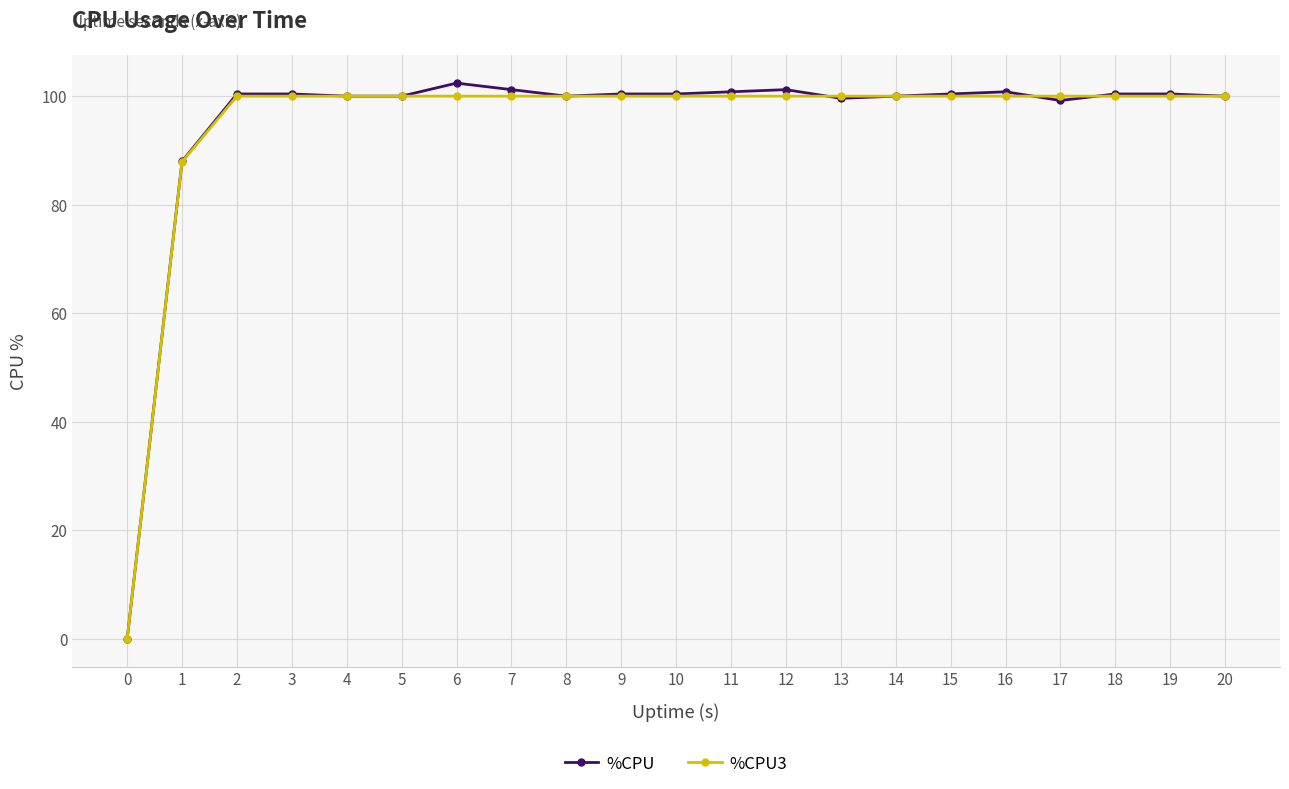

What is the average value of the %CPU series?

95.0